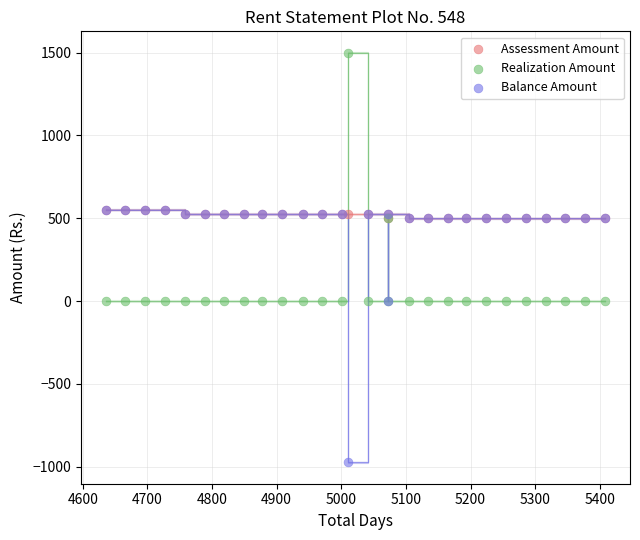

Which series contains the lowest Y value?

Balance Amount